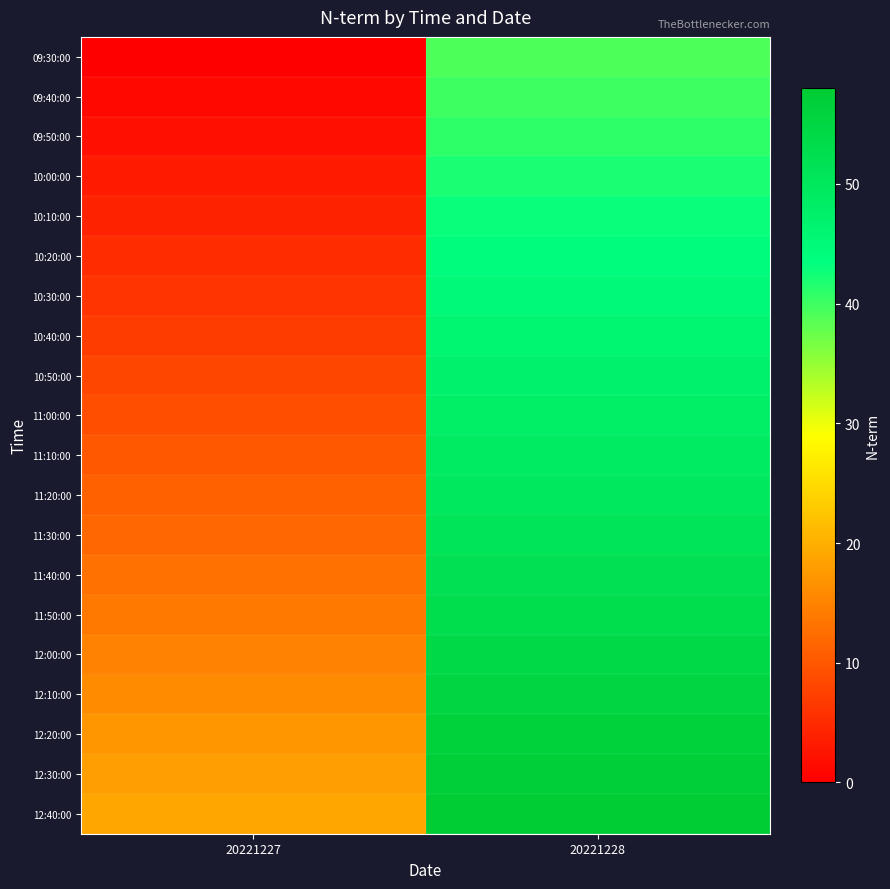

Between 20221227 and 20221228, which is larger?

20221228